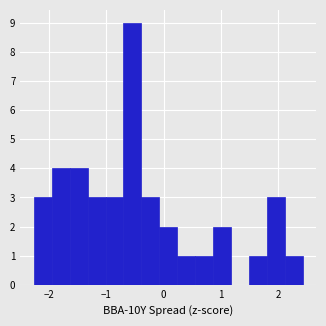

Around what value on the x-axis is the tallest bar? Give the approximate position of its centre, as read against the axis.

-0.5